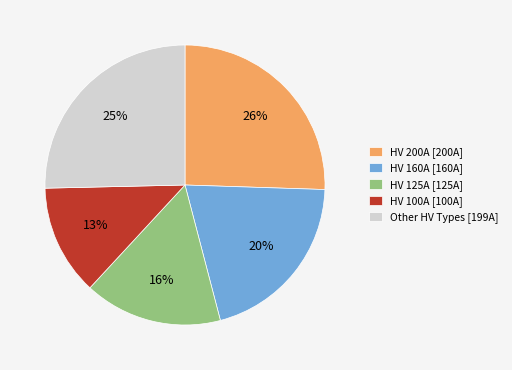

To the nearest percent, what is the average slice percentage?

20%